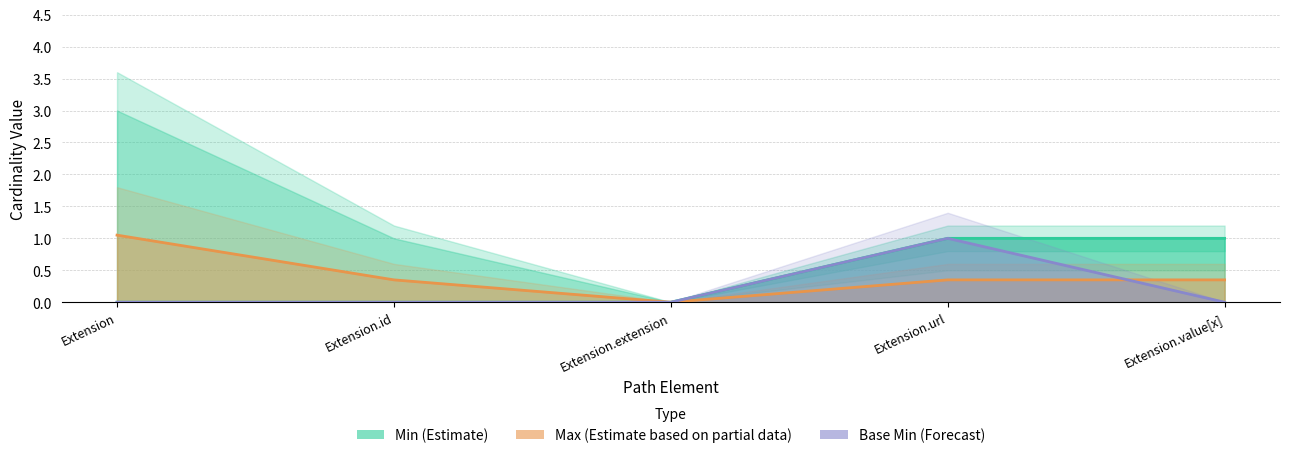

Is the value of Base Min at Extension.url greater than the value of Min at Extension.value[x]?

No